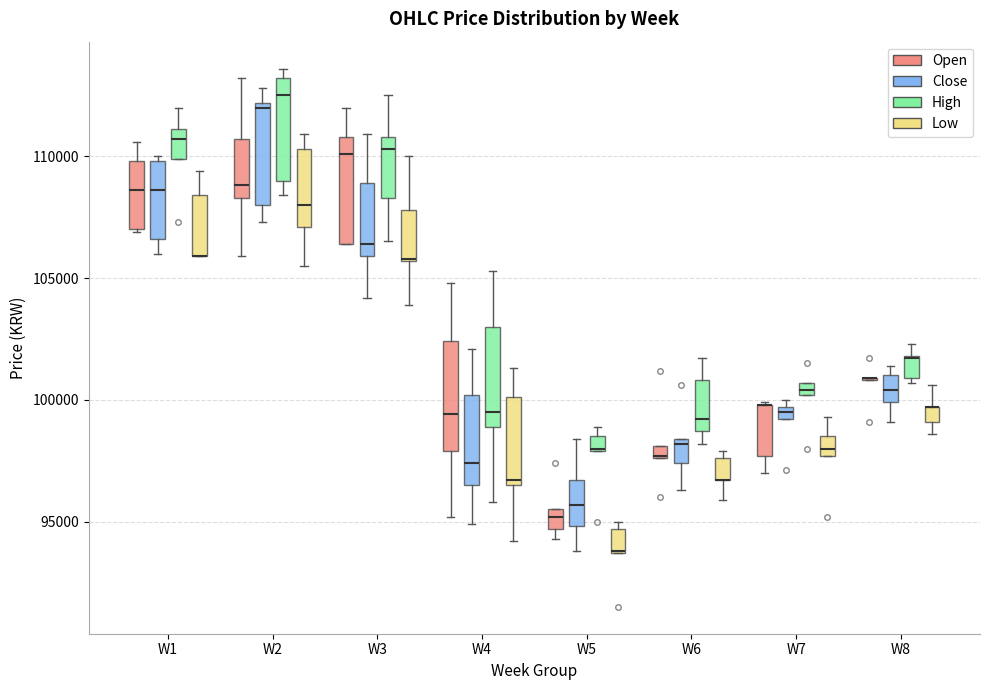

Where is the upper edge of the box for W1 (Close) on the y-axis? The values are not printed on the chart, so give them approximately, as read against the axis.

110000